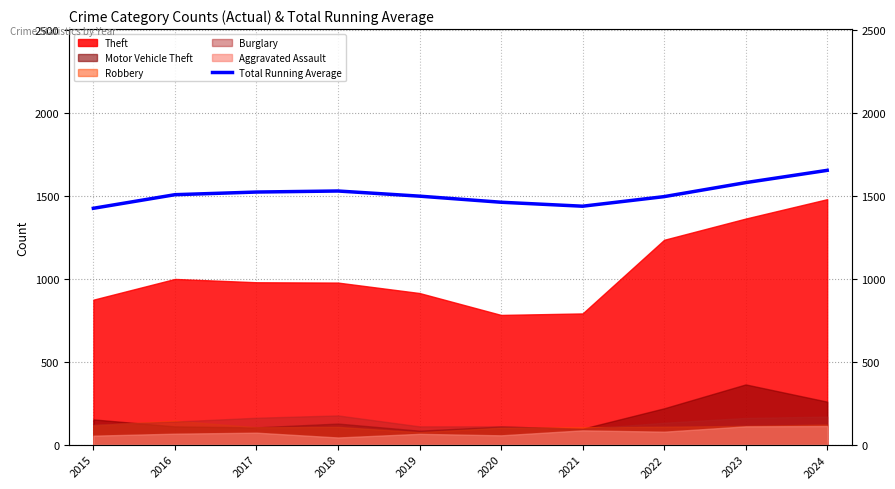

How many data points are above 1507?

4